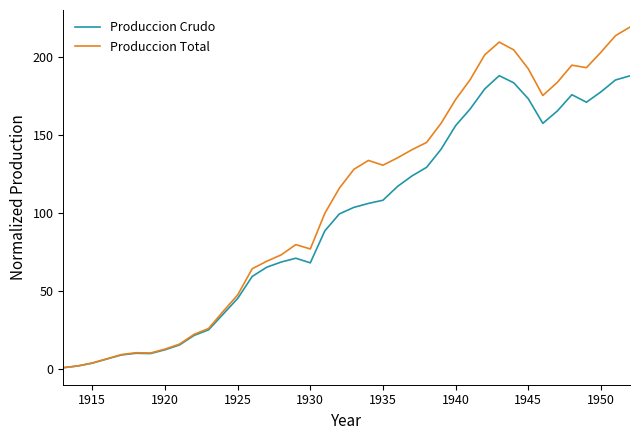

What is the maximum value for Produccion Total?

219.1